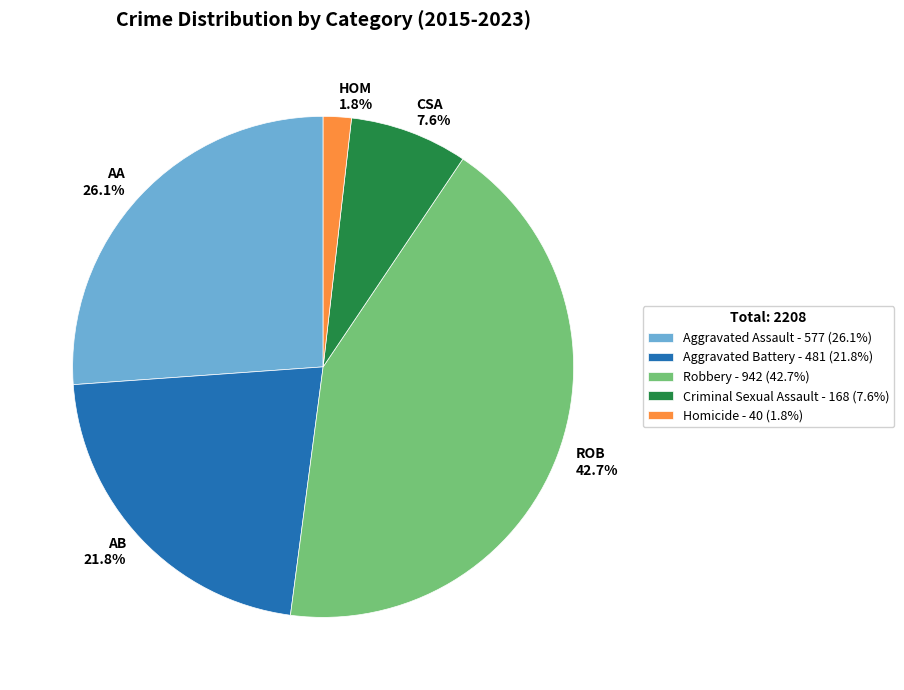

Is there any slice that represents more than half of the pie?

No